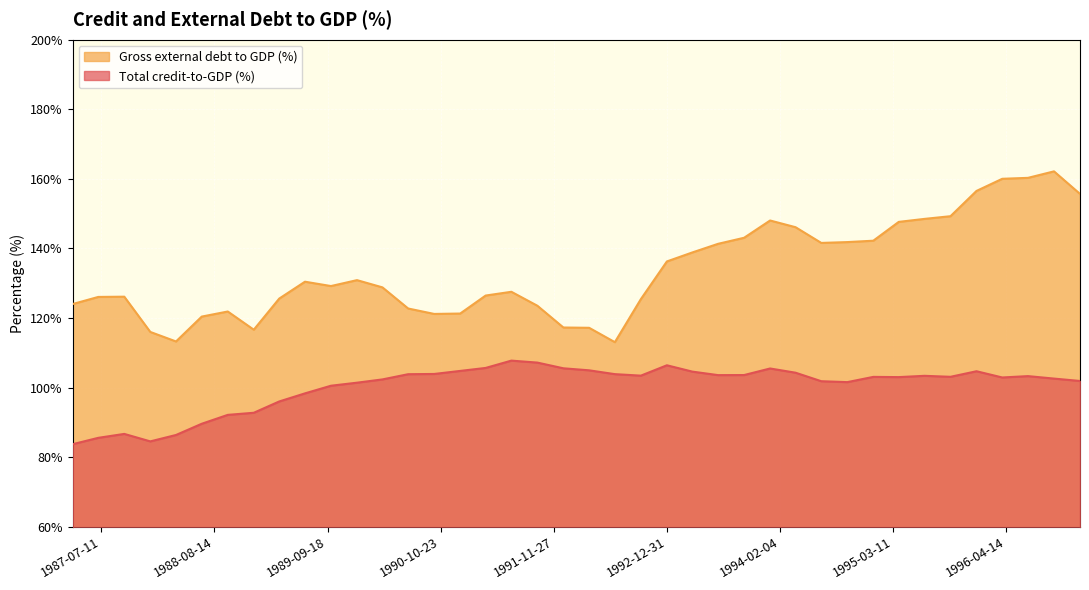

What is the difference between the maximum and minimum values in the total_credit series?

24.0